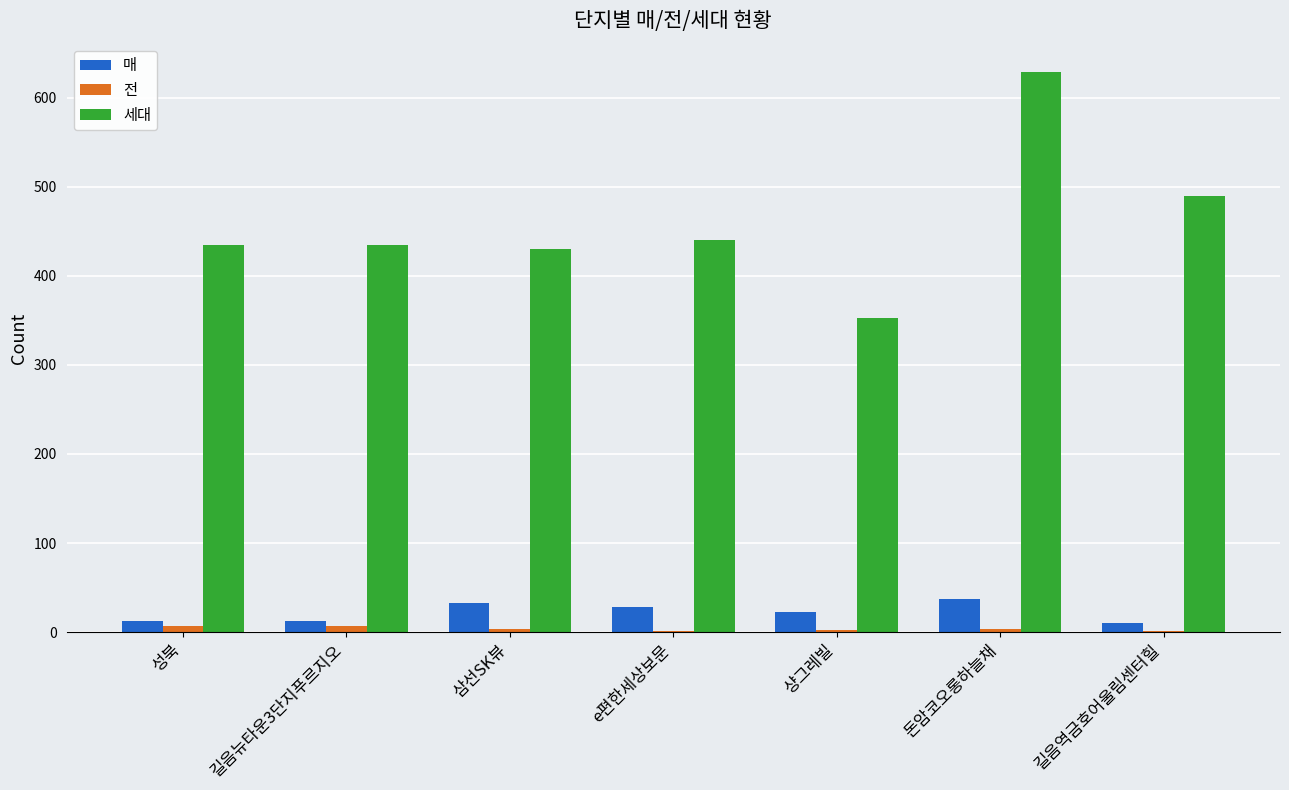

What is the sum of all 세대 values?

3209